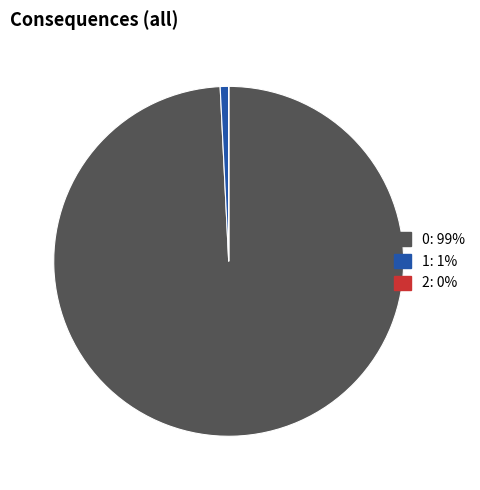

Does 0 represent more than half of the total?

Yes